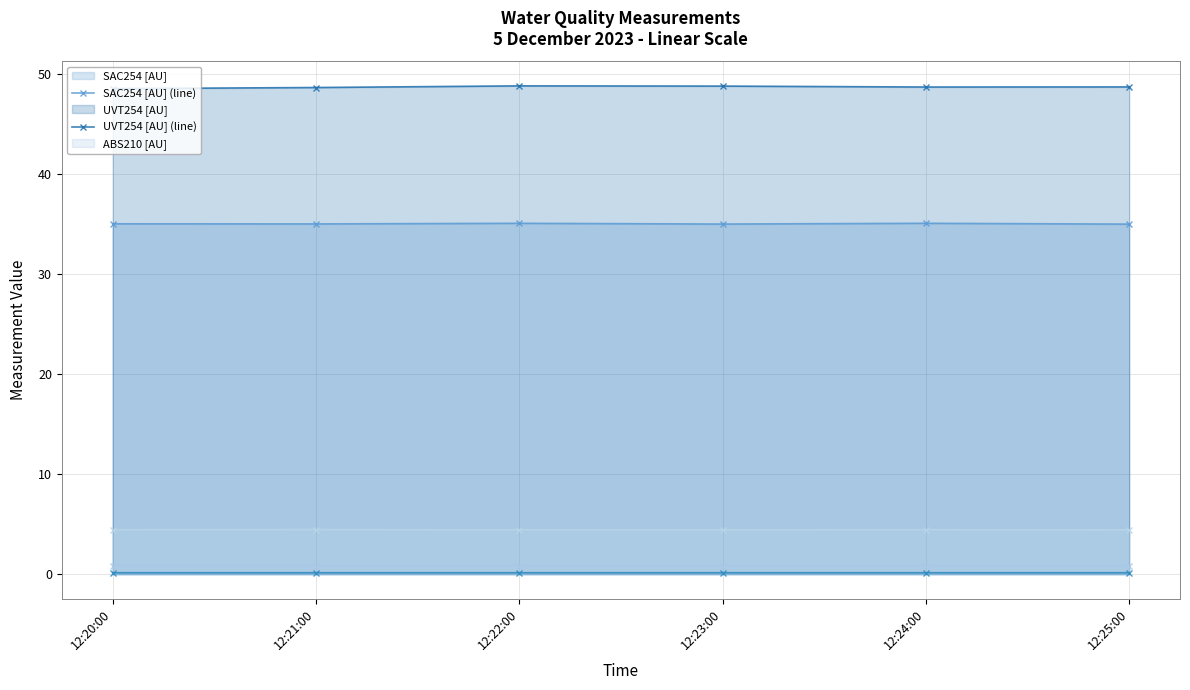

The UVT254 [AU] (line) series shows 48.7 at 12:25:00. True or false?

True